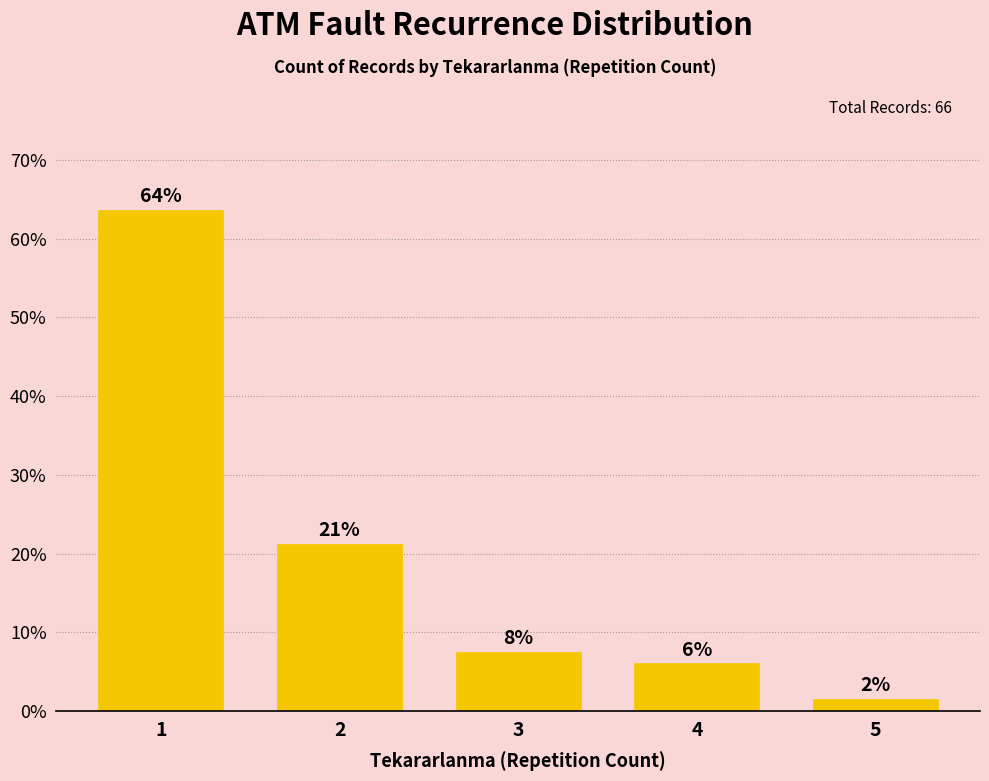

Are the bars horizontal?

No